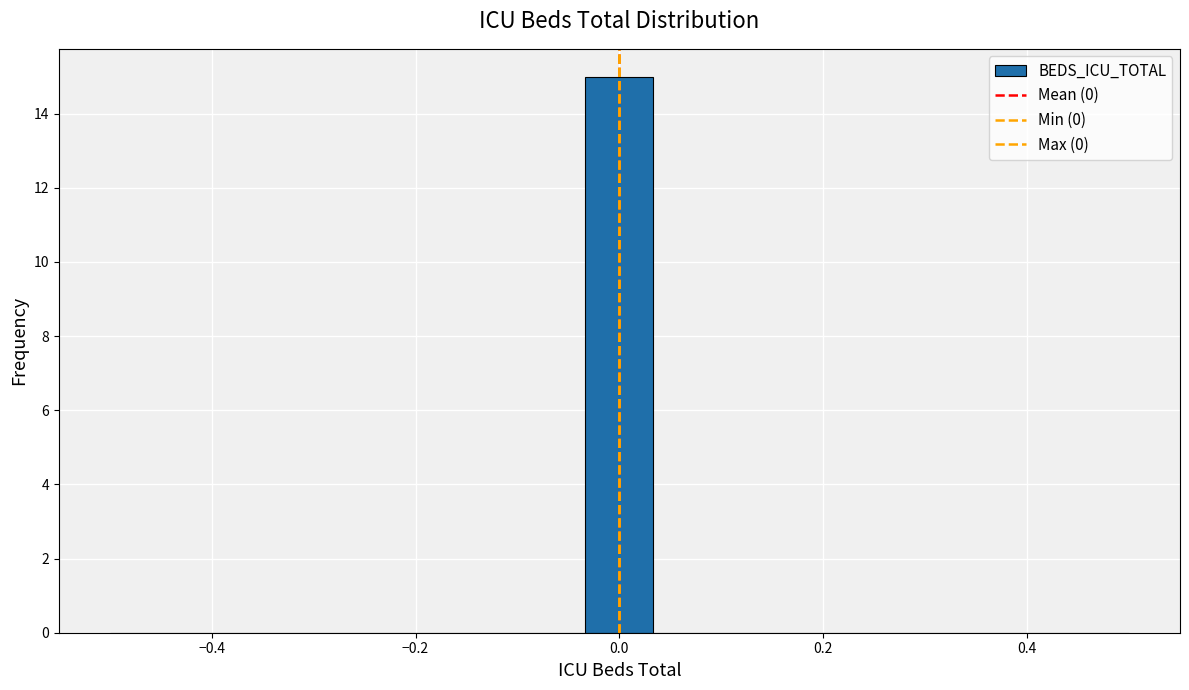

Around what value on the x-axis is the tallest bar? Give the approximate position of its centre, as read against the axis.

0.00